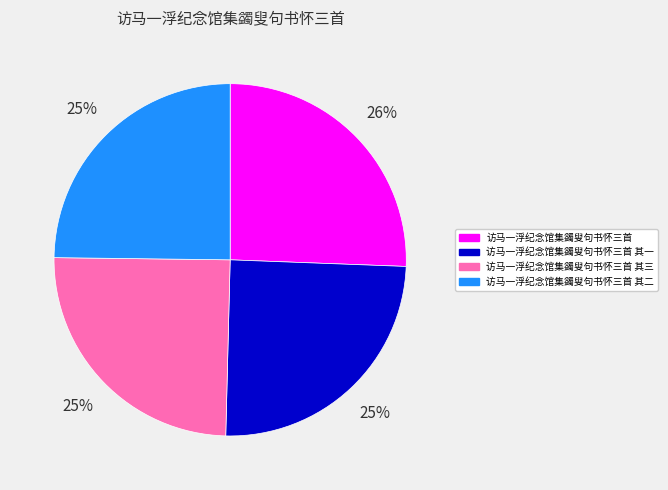

True or false: 访马一浮纪念馆集蠲叟句书怀三首 其三 accounts for 25% of the total.

True